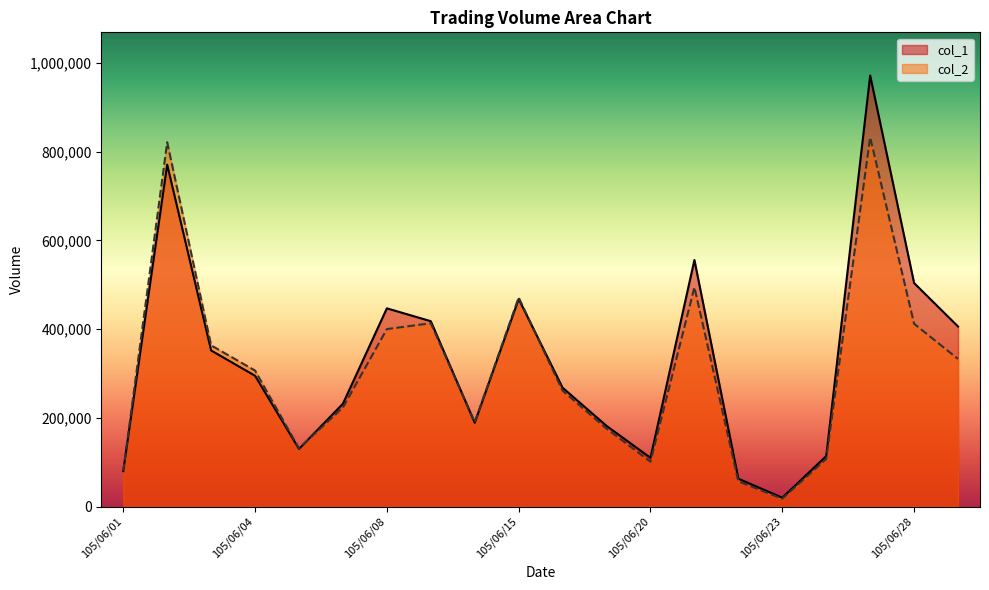

Reading left to right, extract all data points from this chart.

col_1: 80000	771000	352000	295000	130000	232000	447000	418000	189000	468000	268000	182000	110000	556000	63000	20000	114000	972000	504000	406000
col_2: 80000	821440	363520	306750	131300	223300	400220	413370	190240	471340	261240	175800	101200	494510	56840	17800	107260	832580	412240	332860